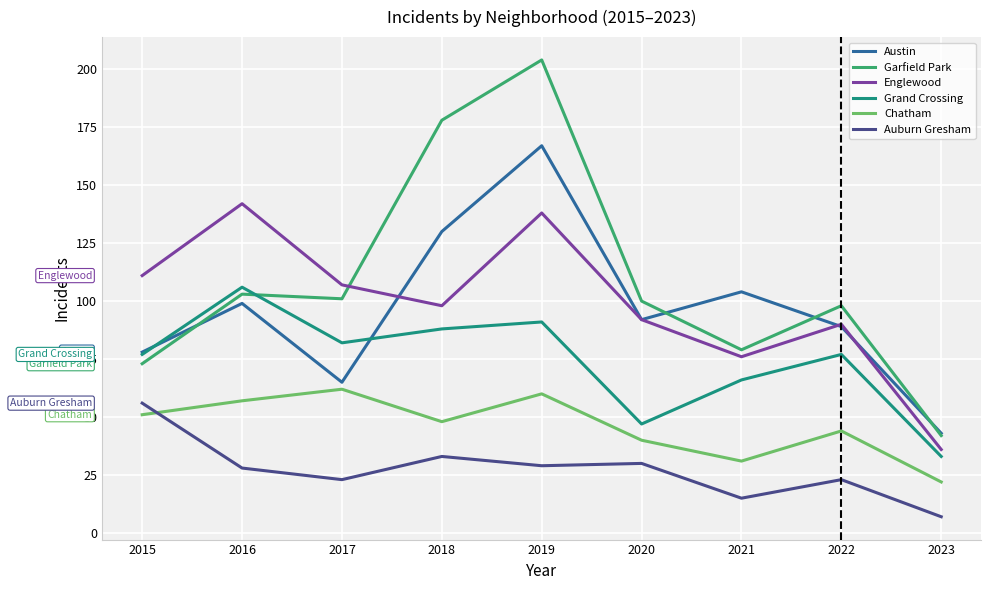

How many intersections are there between Grand Crossing and Garfield Park?

1